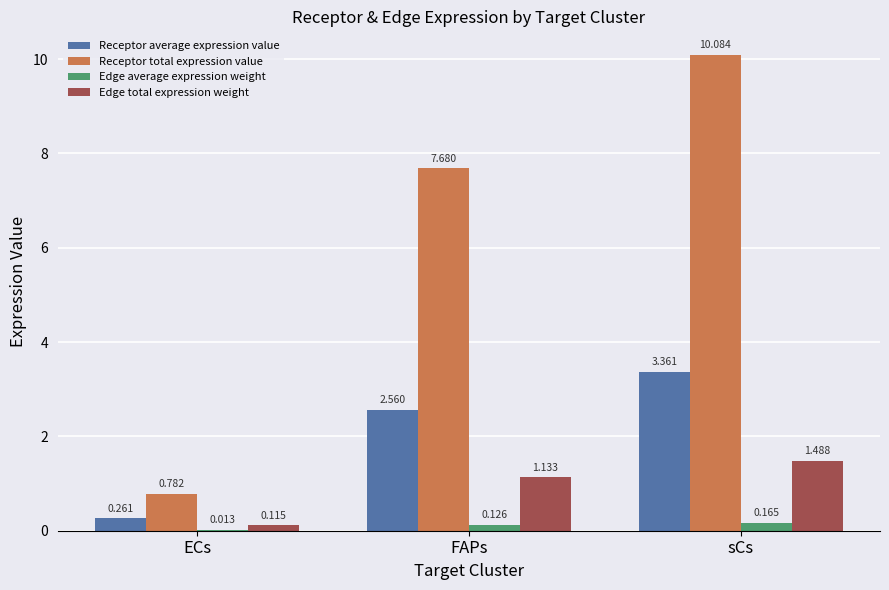

Between ECs and sCs, which series saw the biggest shift?

Receptor total expression value